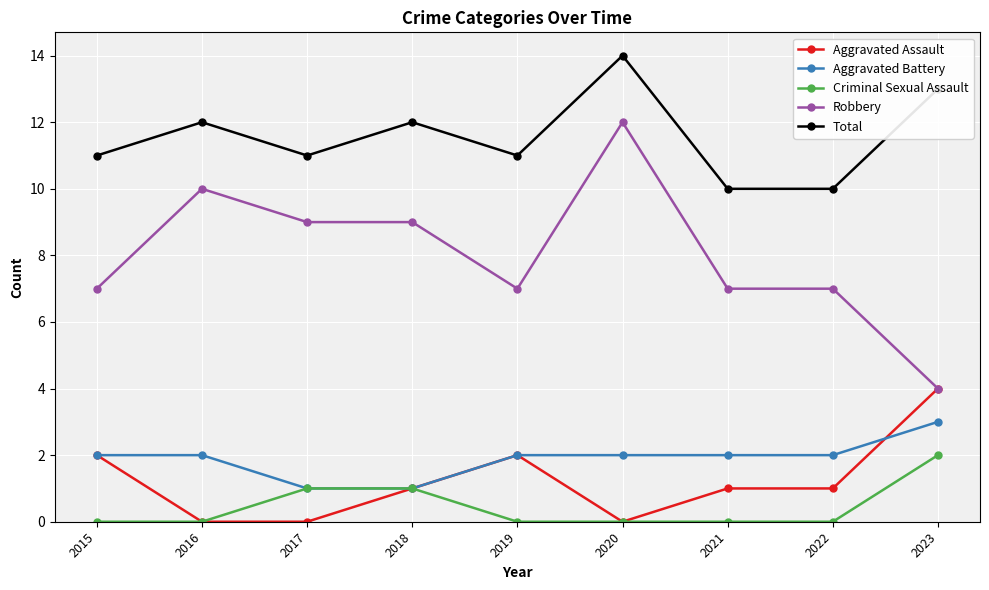

What is the greatest value displayed?

14